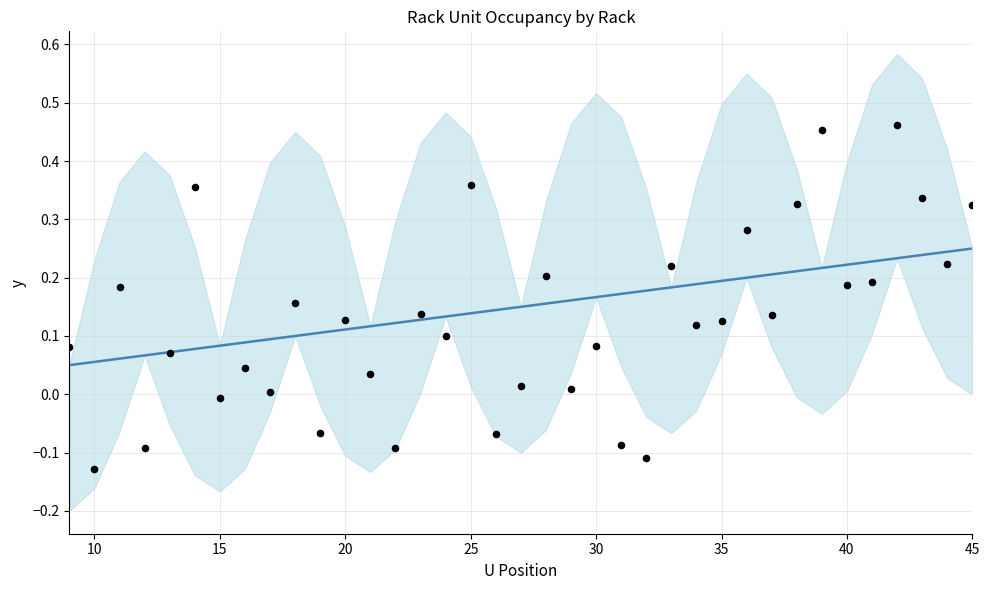

At how many categories does at least one series exceed 0?

37